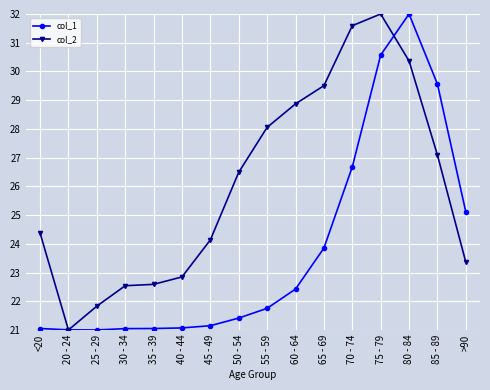

Rank the series by their average value, from highest to lowest.

col_2, col_1